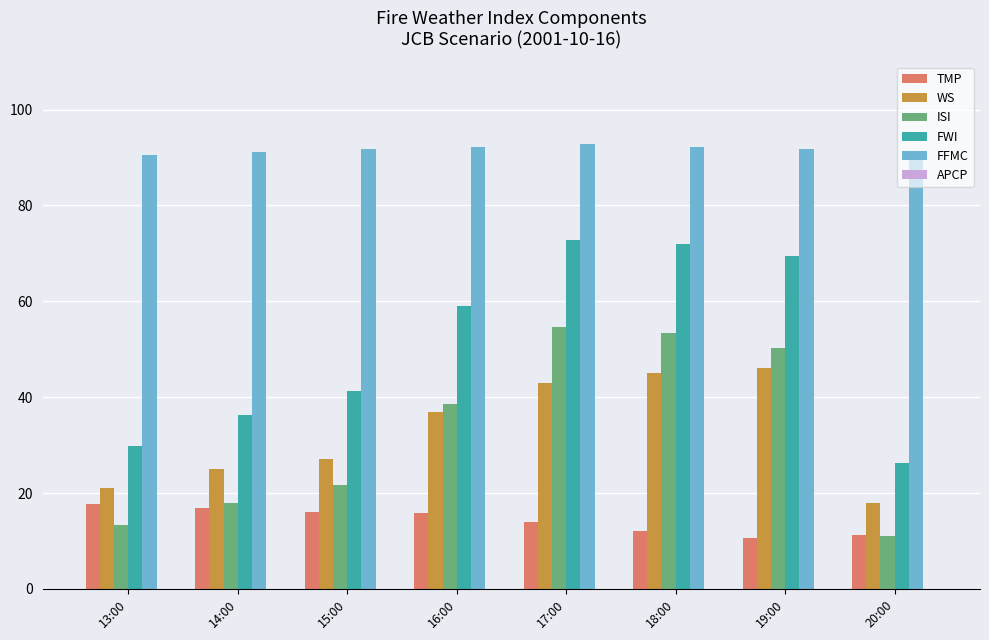

Rank the series by their maximum value, from lowest to highest.

TMP, WS, ISI, FWI, FFMC